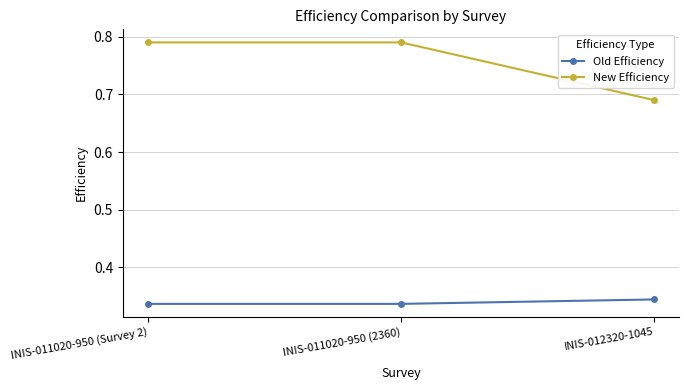

What is the label of the 1st point from the left?

INIS-011020-950 (Survey 2)